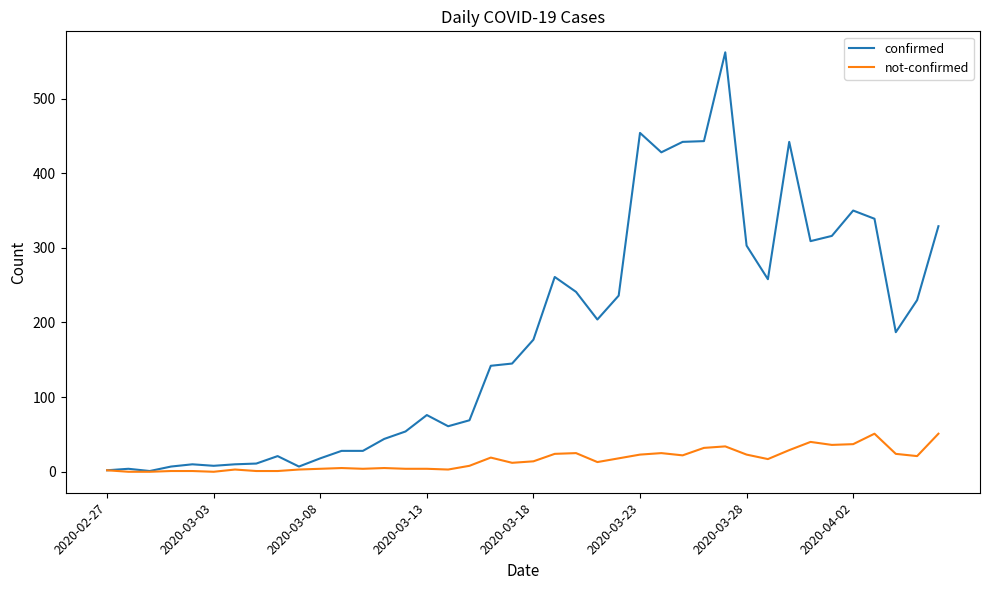

What is the highest value of the not-confirmed series?

51